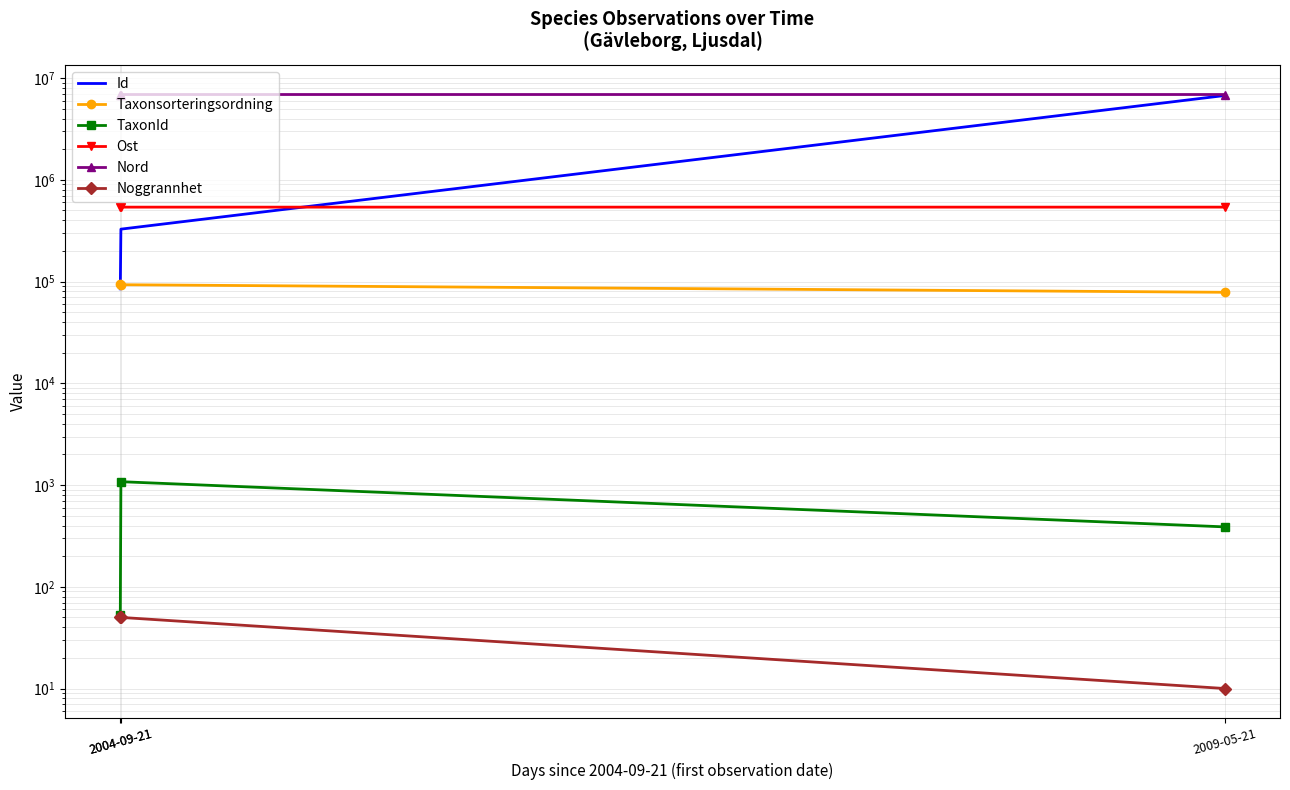

Which series has the largest total across all categories?

Nord